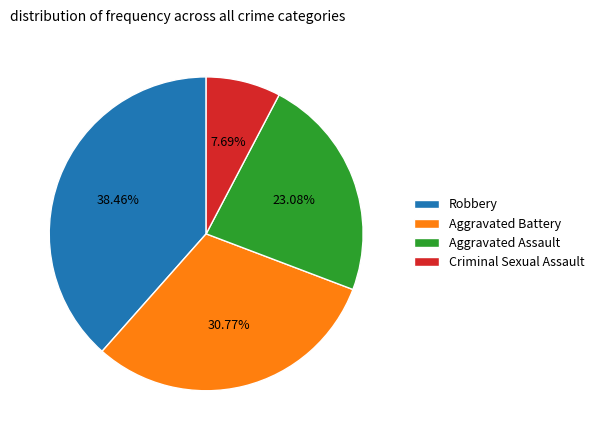

Count the number of slices in the pie.

4